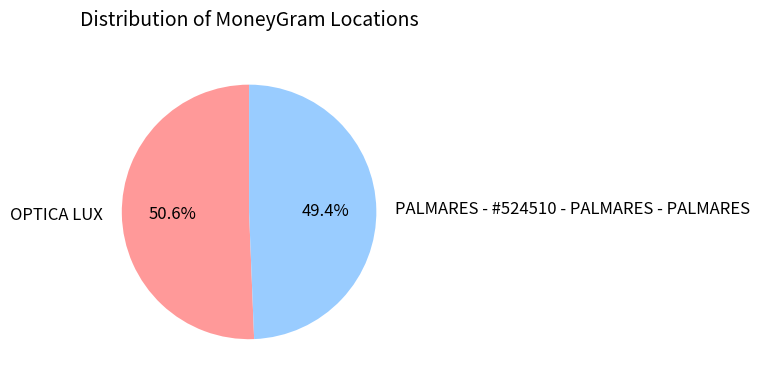

Count the number of slices in the pie.

2